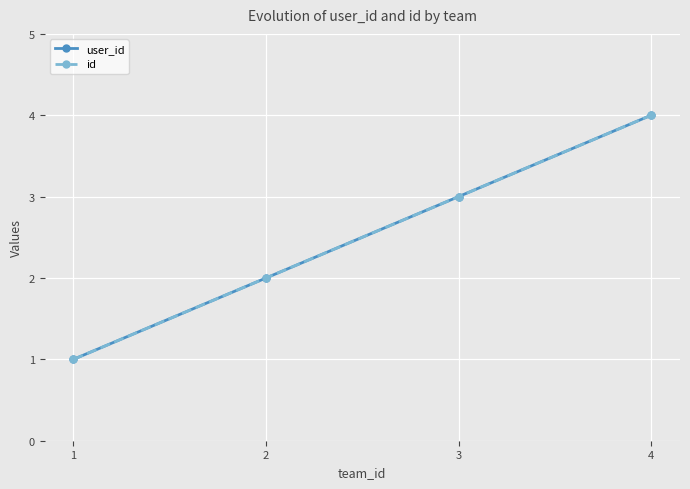

Reading right to left, transcribe all the data shown in this chart.

user_id: 4=4	3=3	2=2	1=1
id: 4=4	3=3	2=2	1=1